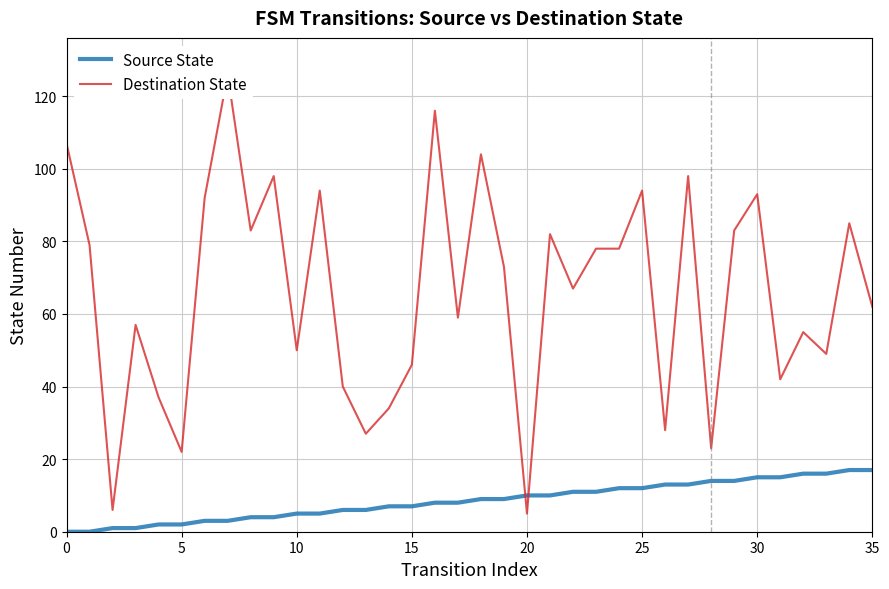

Reading left to right, extract all data points from this chart.

Source State: 0	0	1	1	2	2	3	3	4	4	5	5	6	6	7	7	8	8	9	9	10	10	11	11	12	12	13	13	14	14	15	15	16	16	17	17
Destination State: 107	79	6	57	37	22	92	126	83	98	50	94	40	27	34	46	116	59	104	73	5	82	67	78	78	94	28	98	23	83	93	42	55	49	85	62